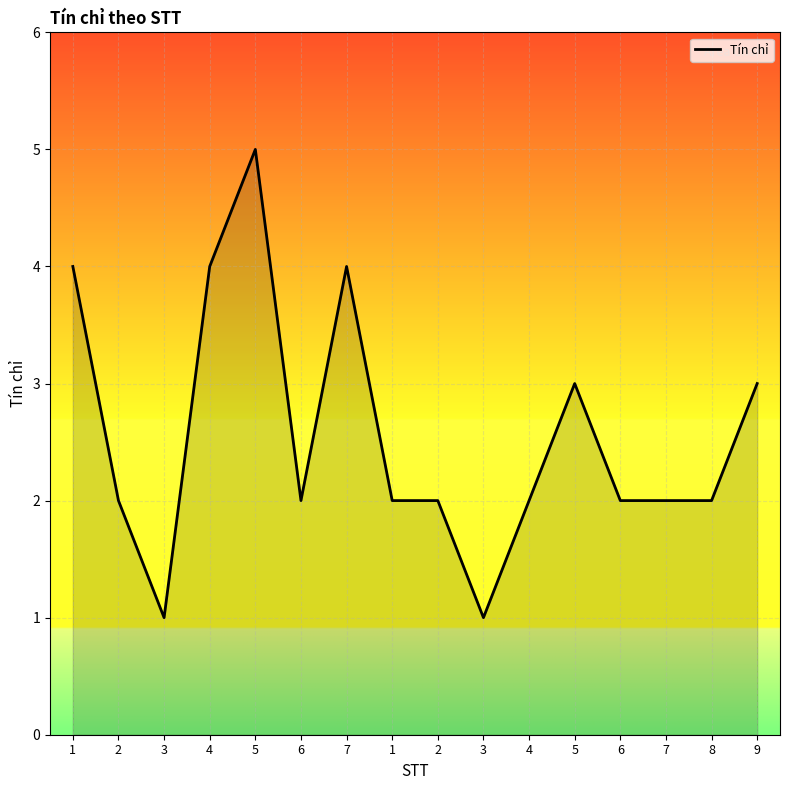

At which category does the data reach its first local peak?

5